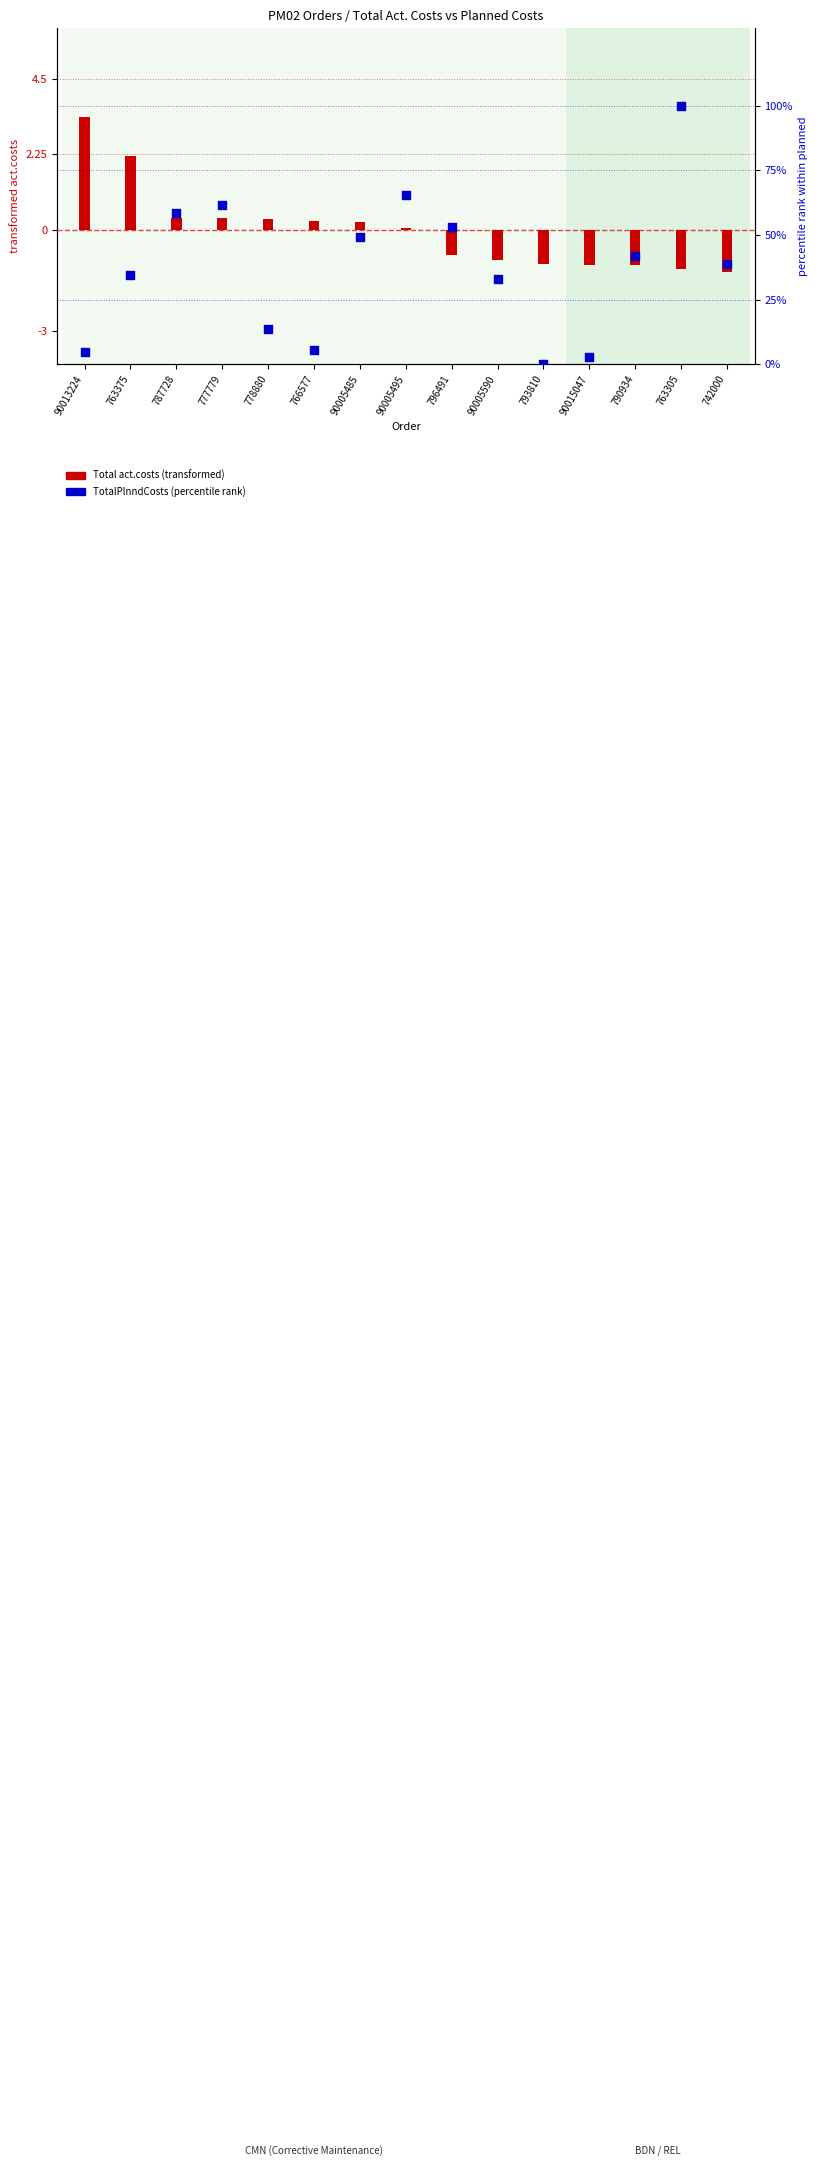

Which series reaches the minimum Y coordinate?

transformed act.costs